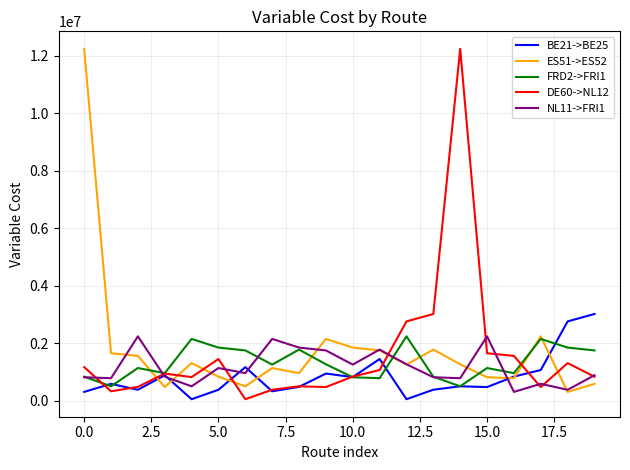

List the series in order of their overall mean, highest first.

ES51->ES52, DE60->NL12, FRD2->FRI1, NL11->FRI1, BE21->BE25